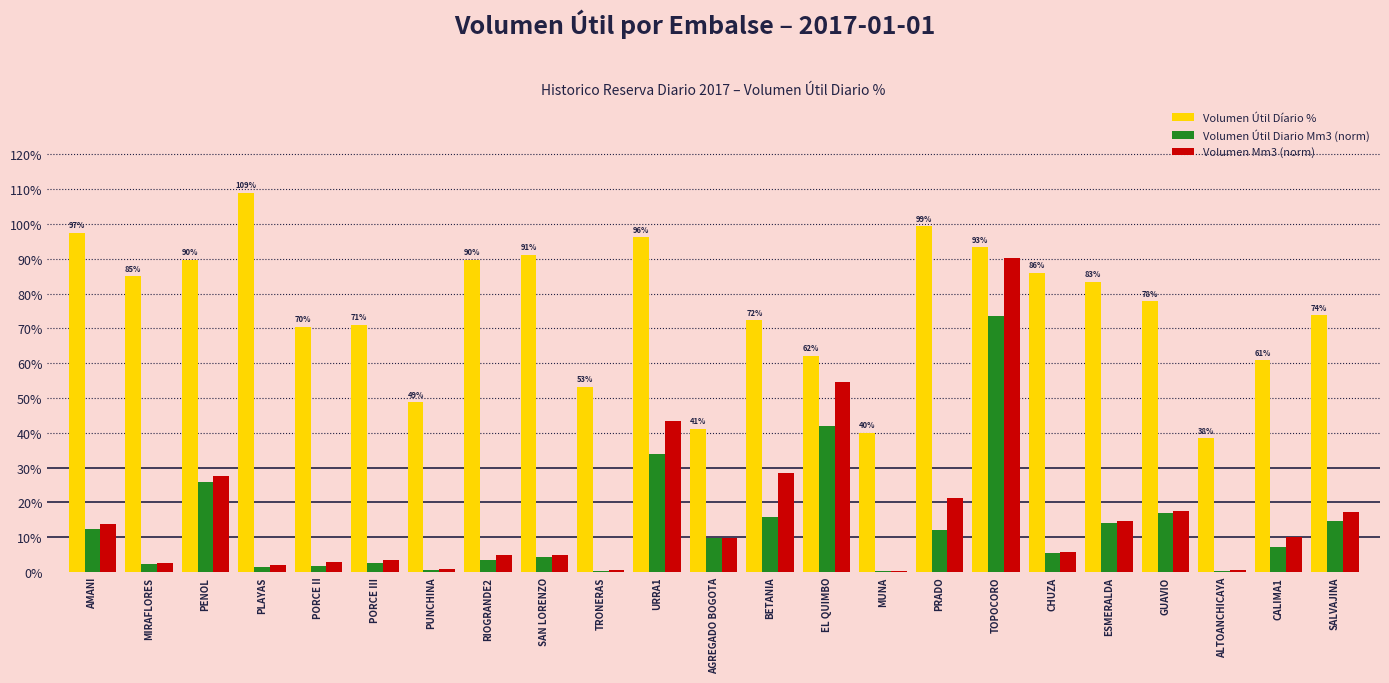

Between MUNA and SALVAJINA, which series saw the biggest shift?

Volumen Útil Díario %